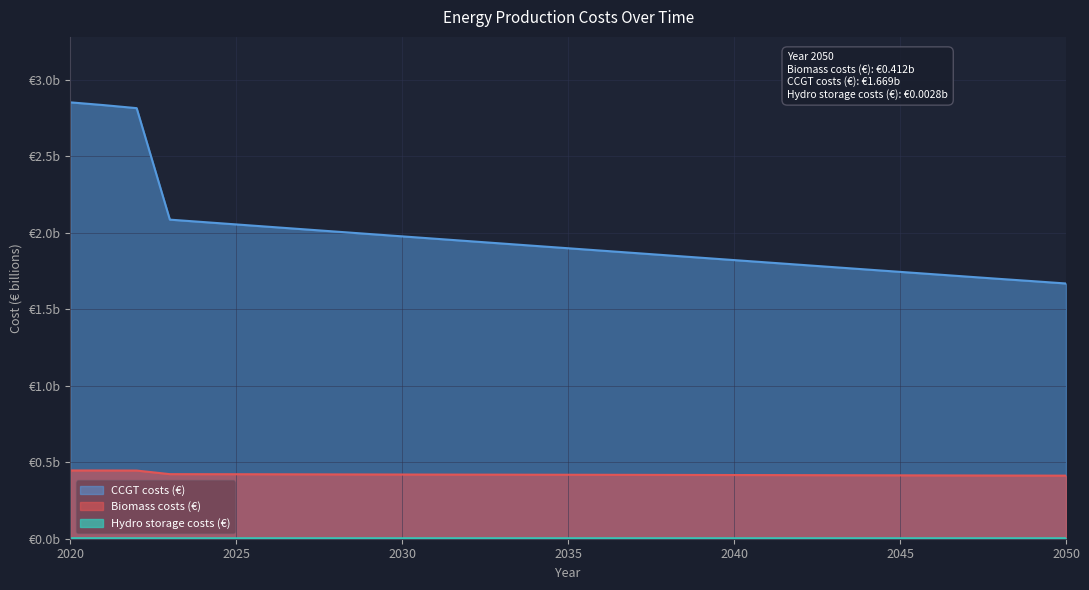

What is the total value across all series at 2049?

2.1